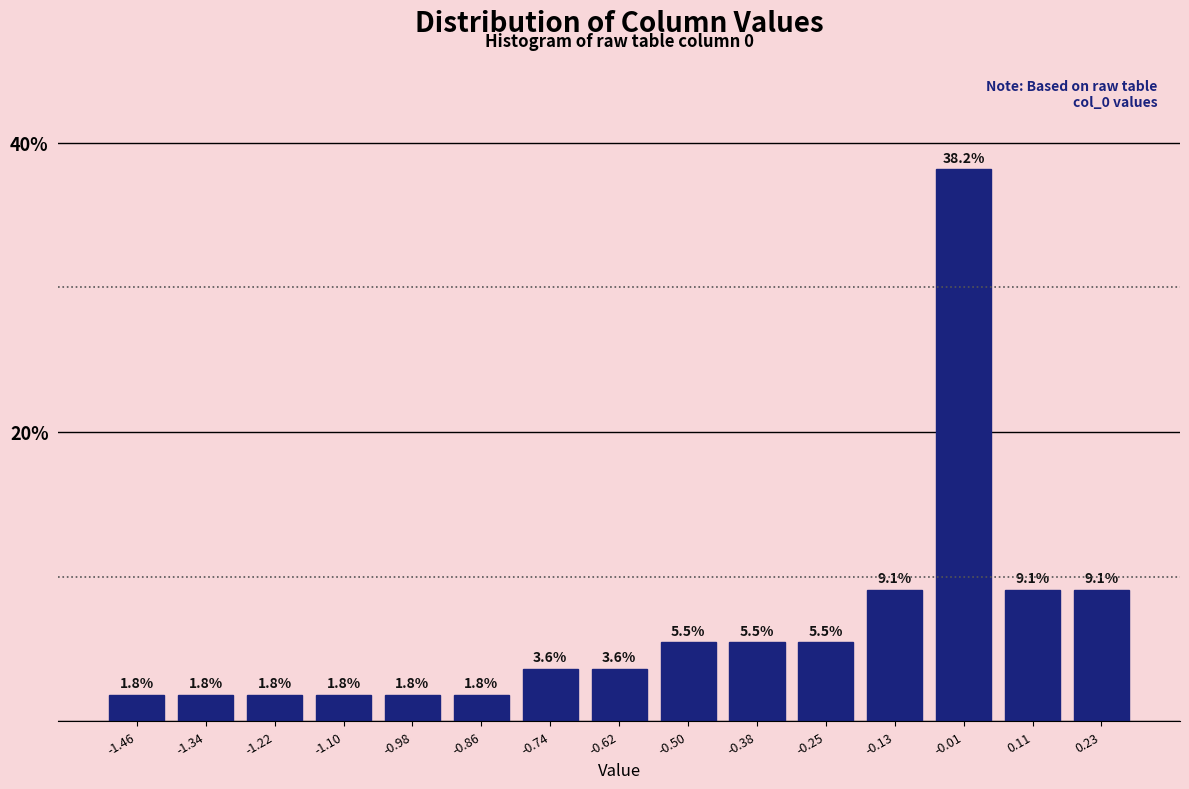

What is the height of the bar covering -1.16 to -1.04 on the x-axis? The bar edges are not printed on the chart, so give them approximately, as read against the axis.

1.8